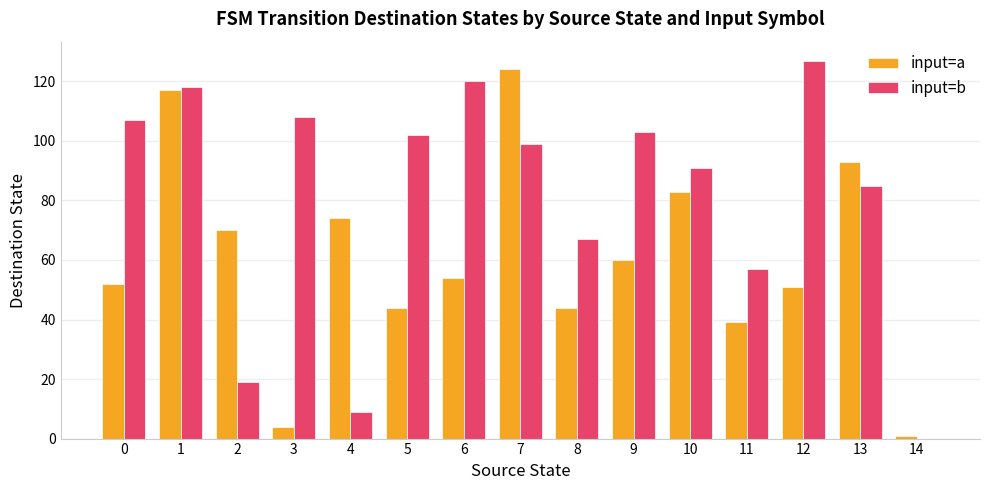

Reading left to right, extract all data points from this chart.

input=a: 0=52	1=117	2=70	3=4	4=74	5=44	6=54	7=124	8=44	9=60	10=83	11=39	12=51	13=93	14=1
input=b: 0=107	1=118	2=19	3=108	4=9	5=102	6=120	7=99	8=67	9=103	10=91	11=57	12=127	13=85	14=0